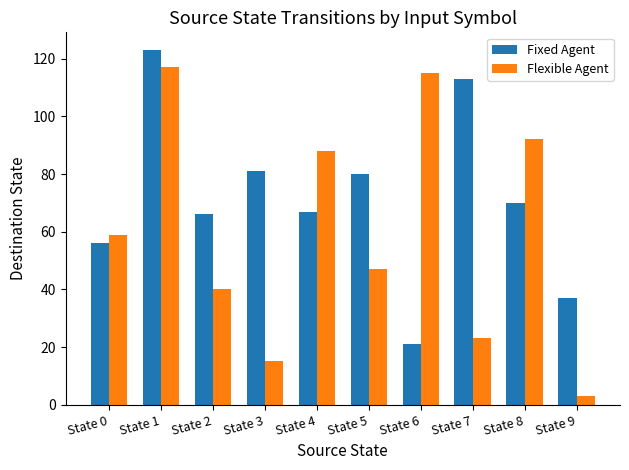

How many series are shown in this chart?

2